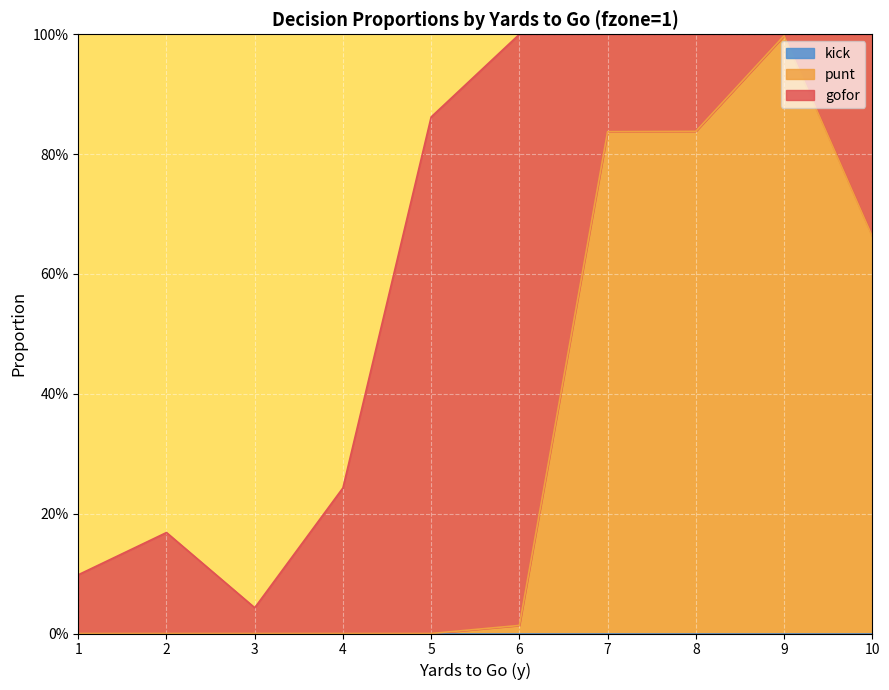

At which label is kick closest to 0?

1